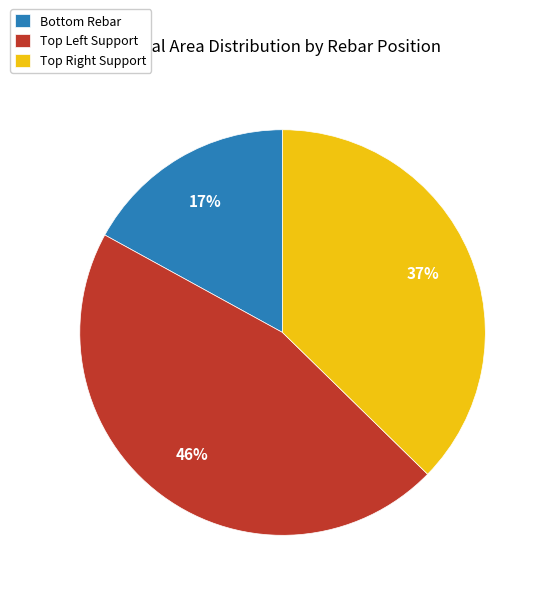

Which category has the smallest portion of the pie?

Bottom Rebar